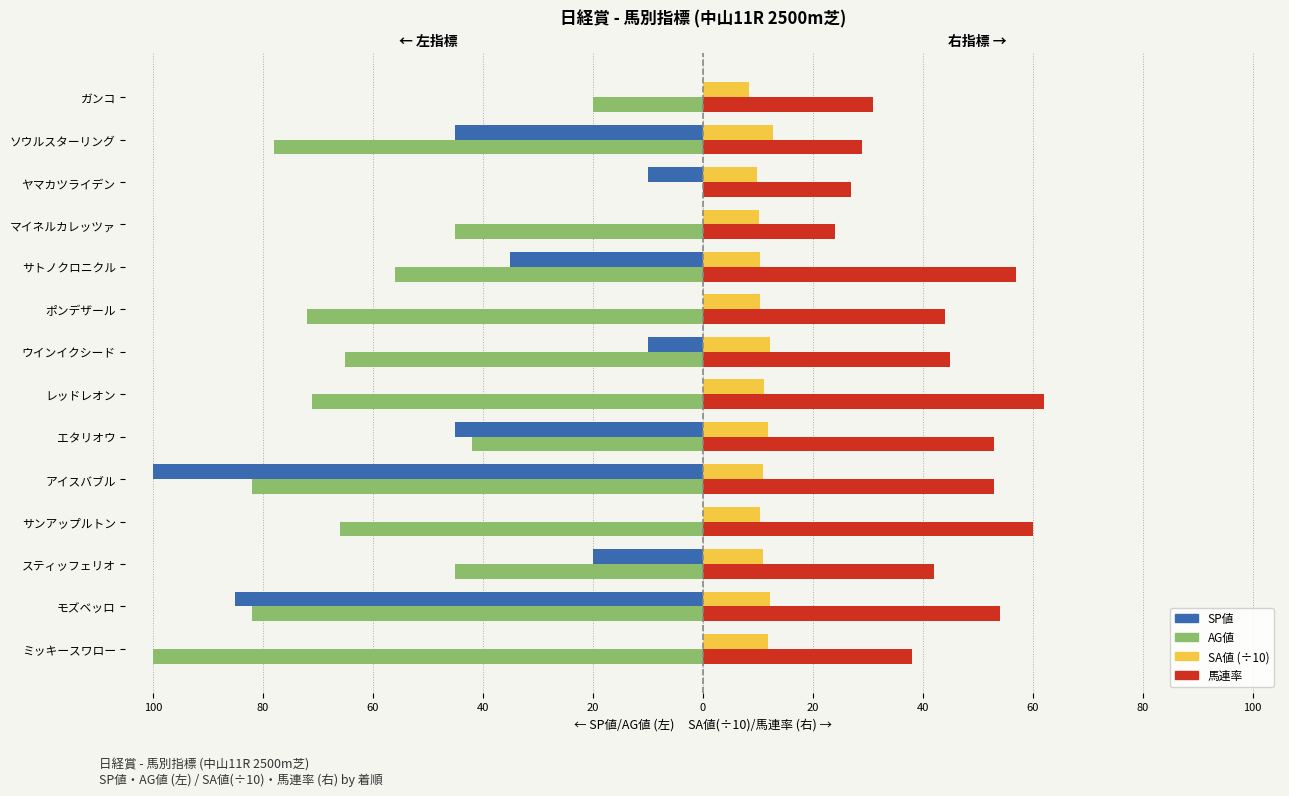

What is the difference between the second highest and second lowest values in the 馬連率 series?

33.0